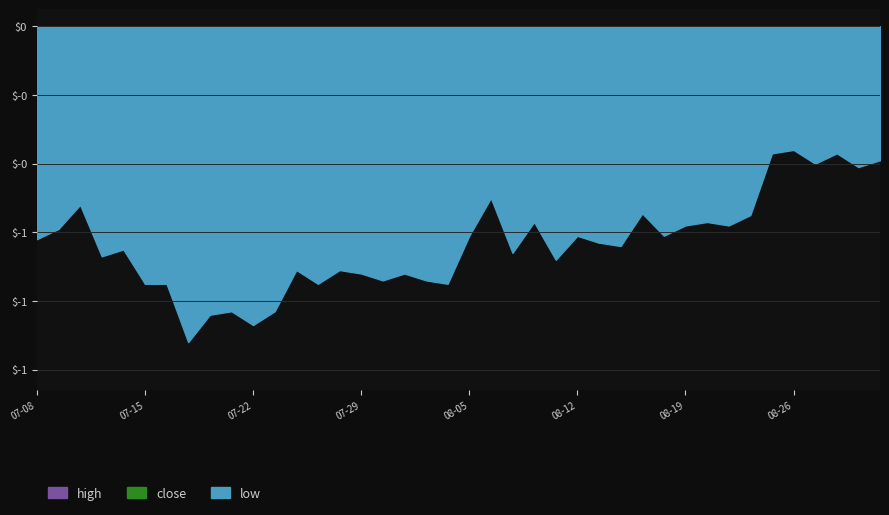

What is the value of the close point at the 16th from the left?

4.2